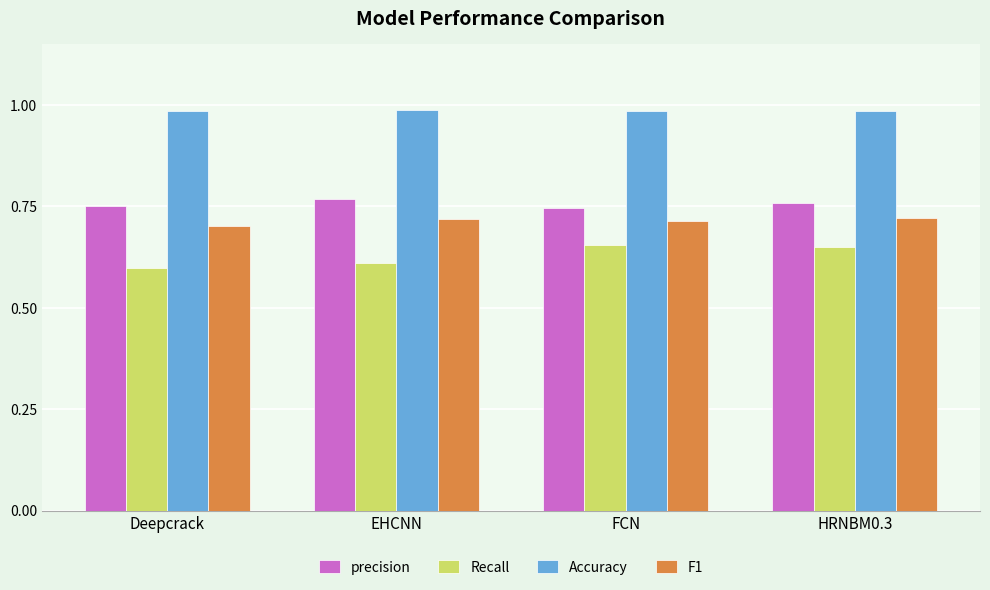

Which series has the largest total across all categories?

Accuracy